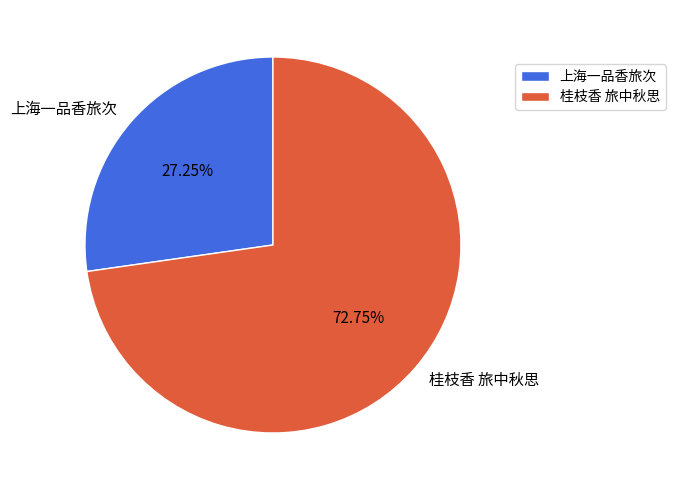

Rank the categories by value from lowest to highest.

上海一品香旅次, 桂枝香 旅中秋思